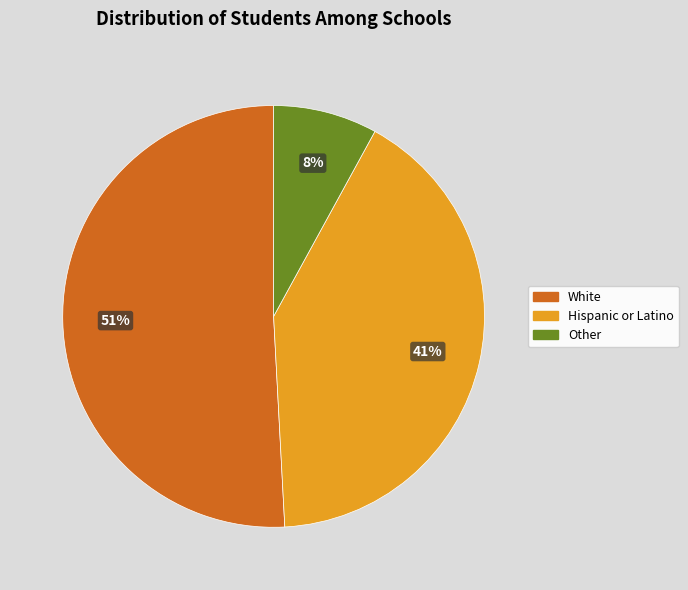

Is there any slice that represents more than half of the pie?

Yes